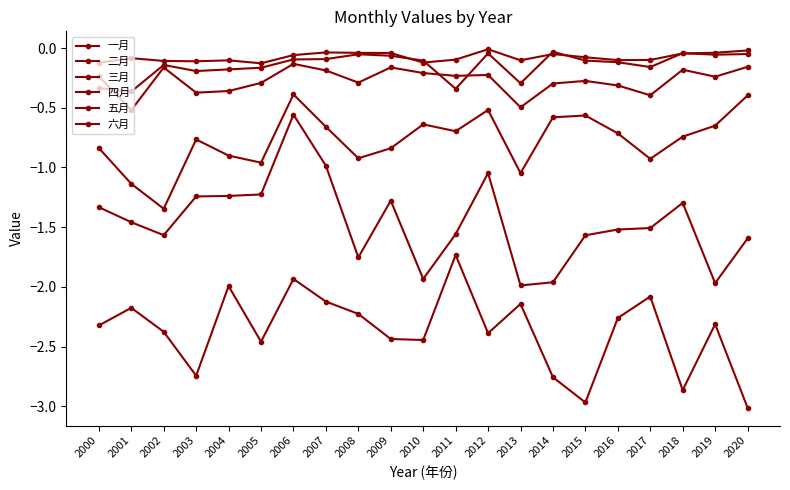

How many lines are shown in the chart?

6